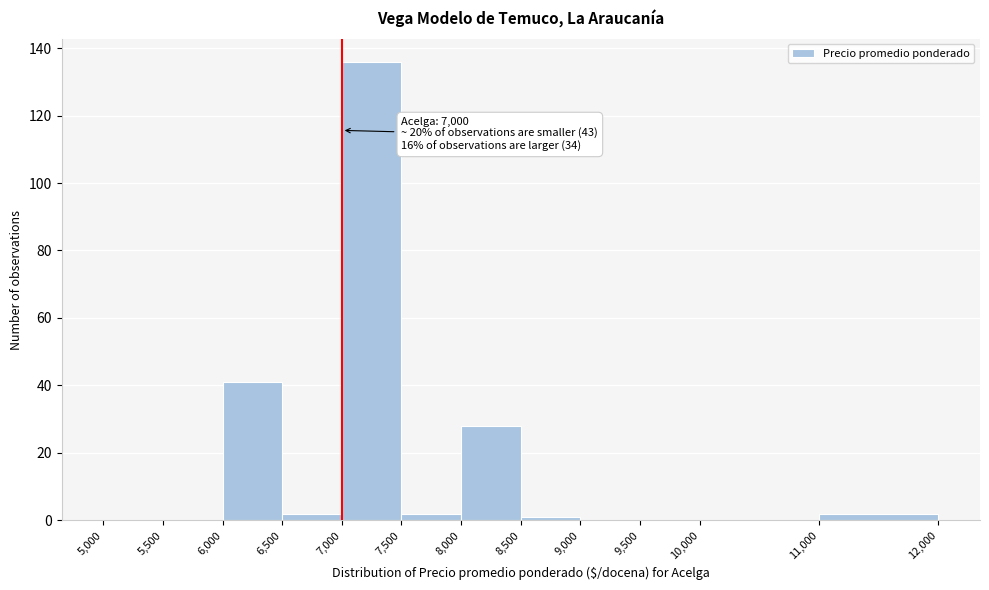

Over which range of the x-axis is the bar tallest?

7,000 to 7,500